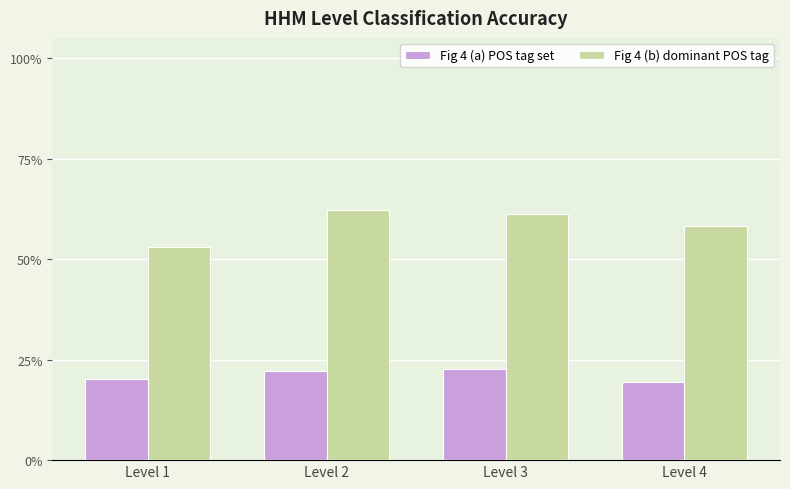

What is the value of the Fig 4 (a) POS tag set bar at the 4th from the left?

0.2